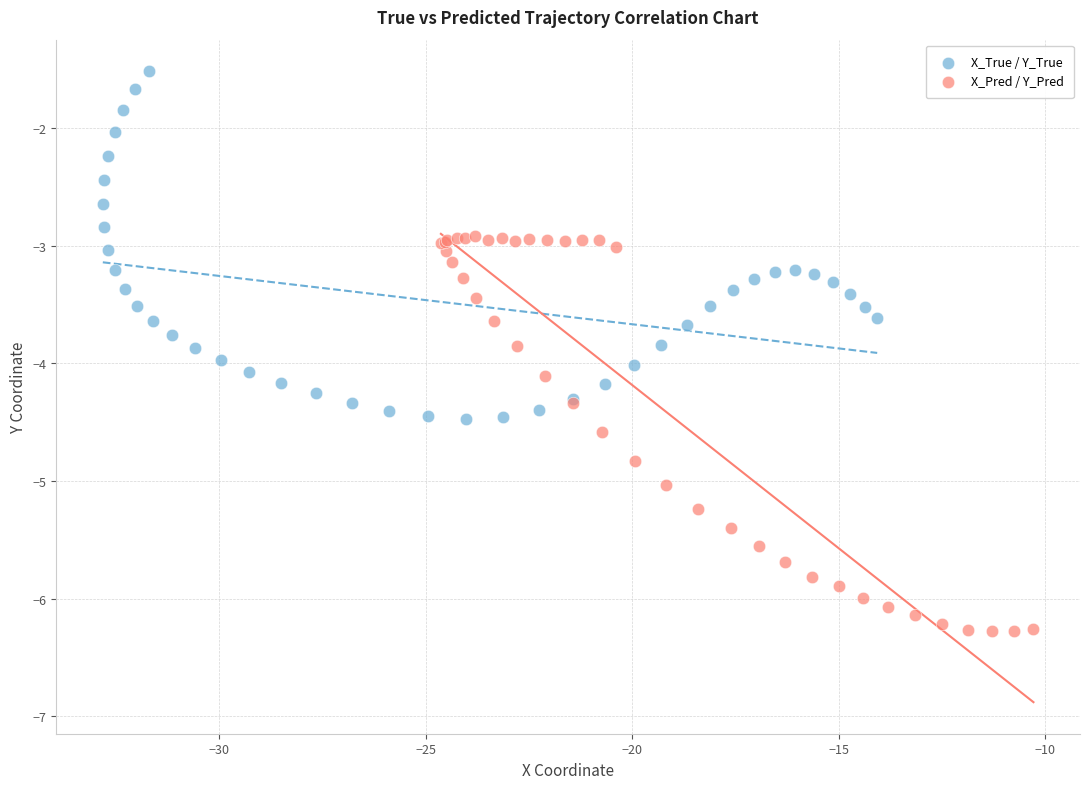

Which series contains the highest Y value?

X_True / Y_True